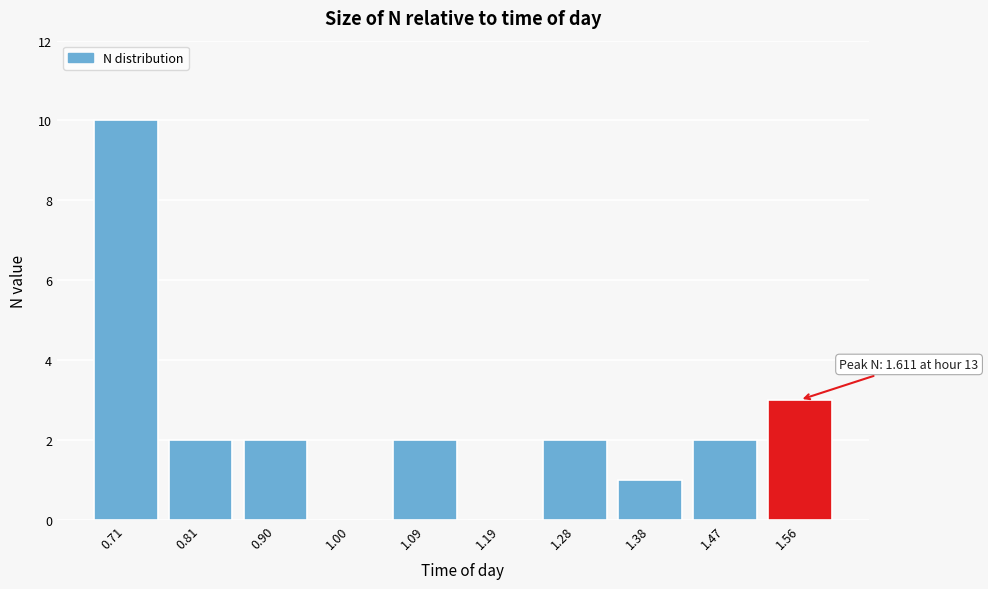

Over which range of the x-axis is the bar tallest?

0.67 to 0.76